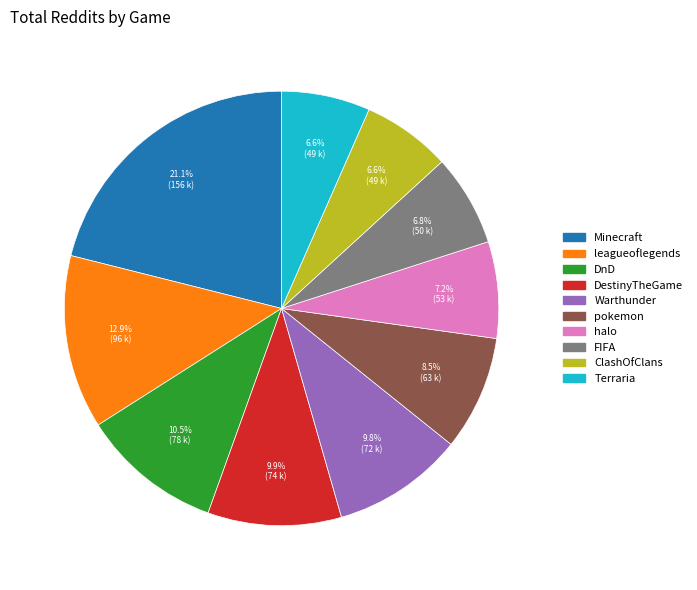

Is there a majority slice in this chart?

No